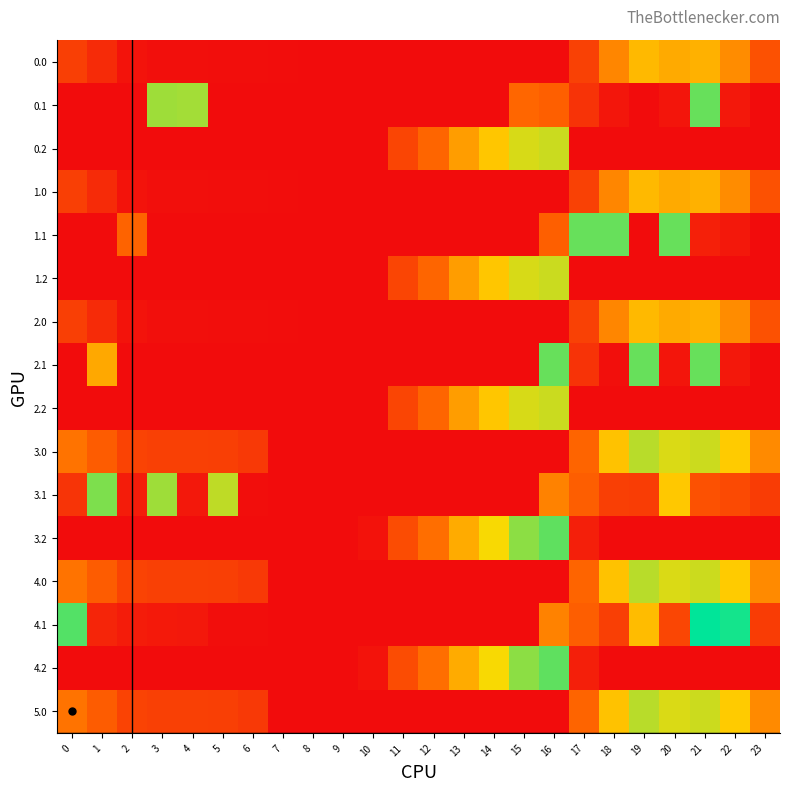

How many series are shown in this chart?

16